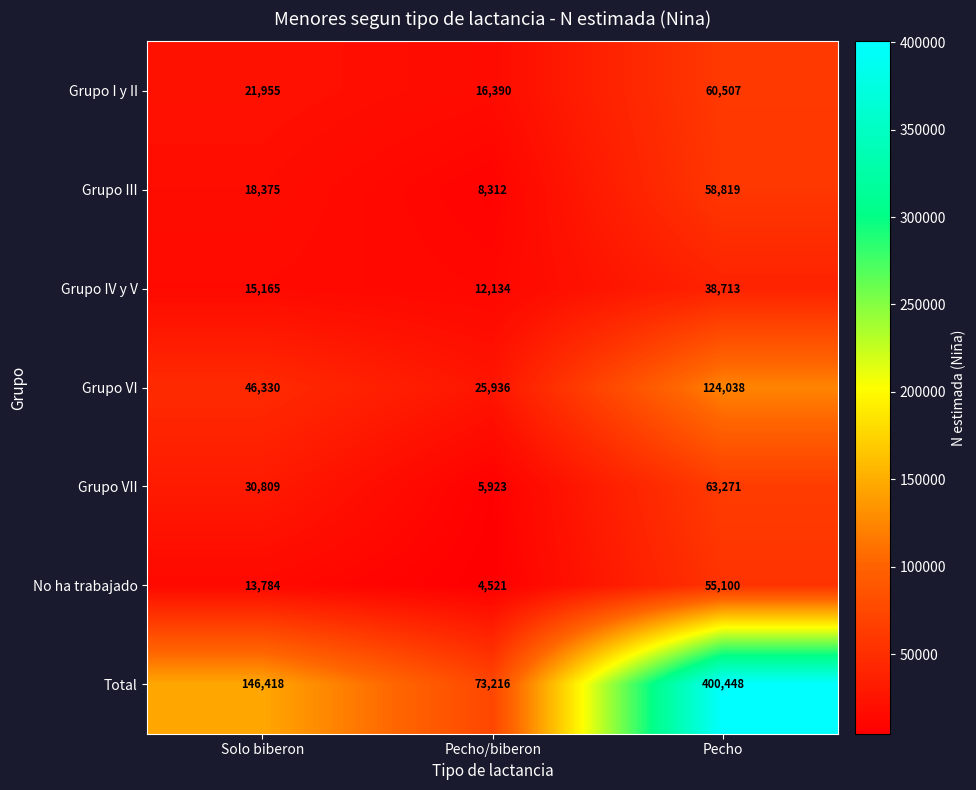

What is the sum of the No ha trabajado values at Solo biberon and Pecho/biberon?

18305